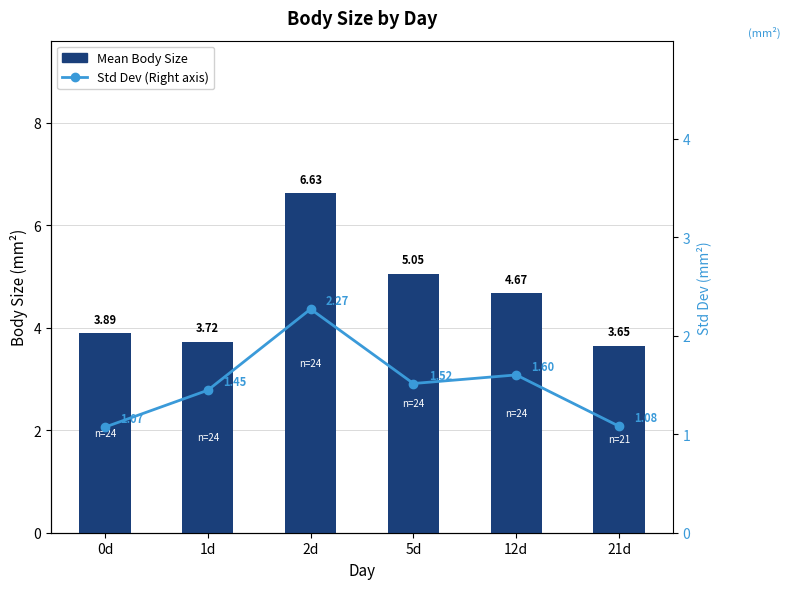

What is the difference between the maximum and minimum values in the Mean Body Size series?

3.0